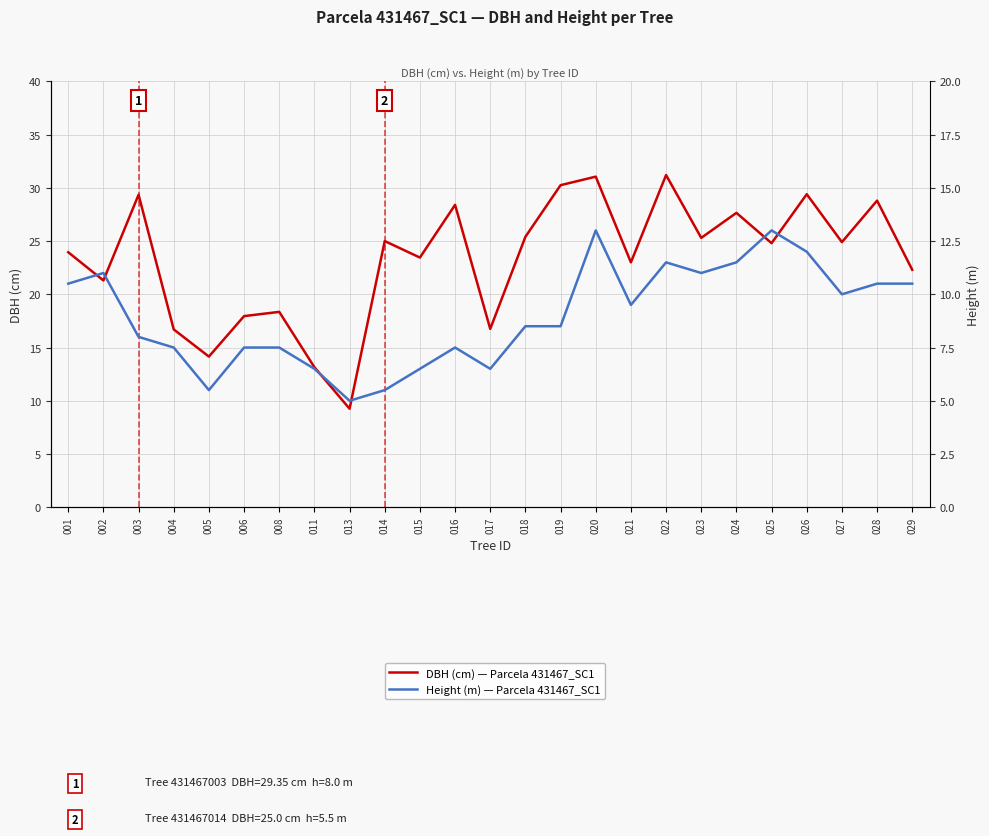

Rank the categories by Height (m) — Parcela 431467_SC1 value from lowest to highest.

013, 005, 014, 011, 015, 017, 004, 006, 008, 016, 003, 018, 019, 021, 027, 001, 028, 029, 002, 023, 022, 024, 026, 020, 025